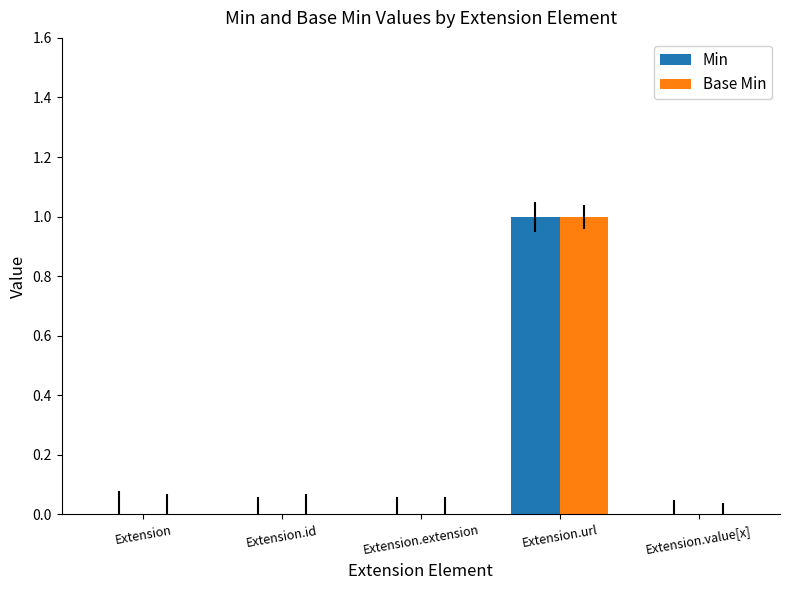

Reading right to left, extract all data points from this chart.

Min: 0	1	0	0	0
Base Min: 0	1	0	0	0